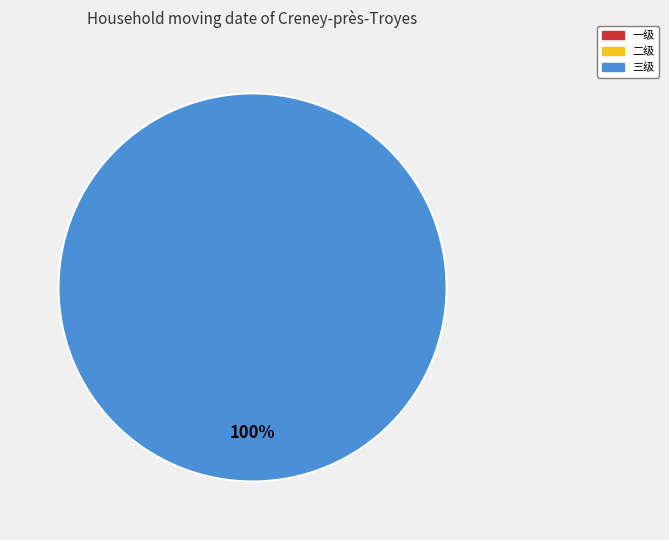

Which category has the smallest portion of the pie?

一级